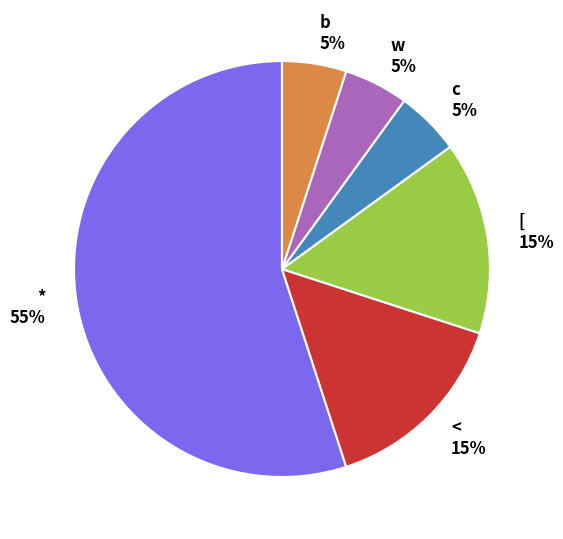

Which slice is the largest?

*